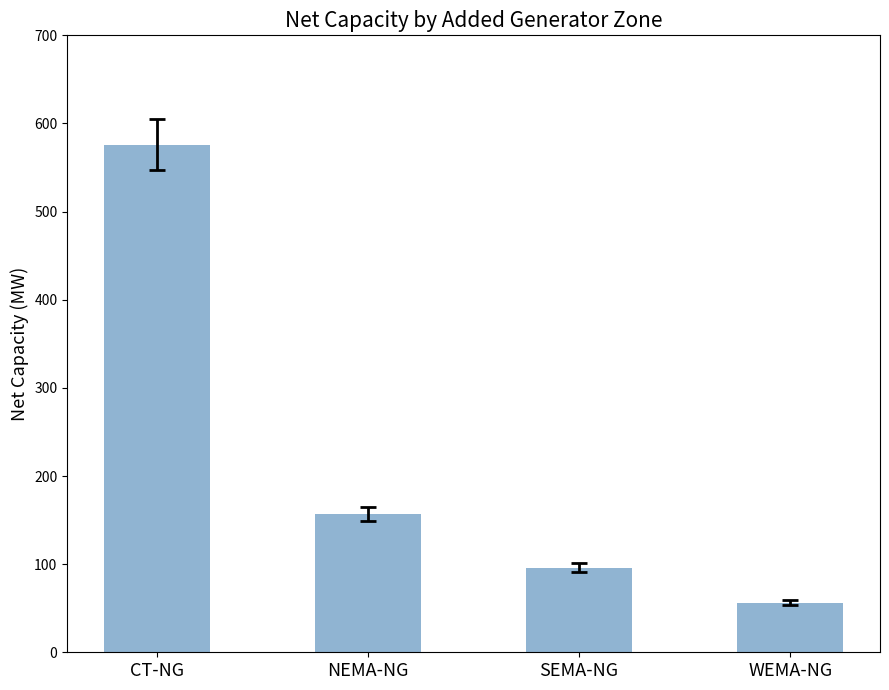

Where is the data nearest to the value 316?

NEMA-NG